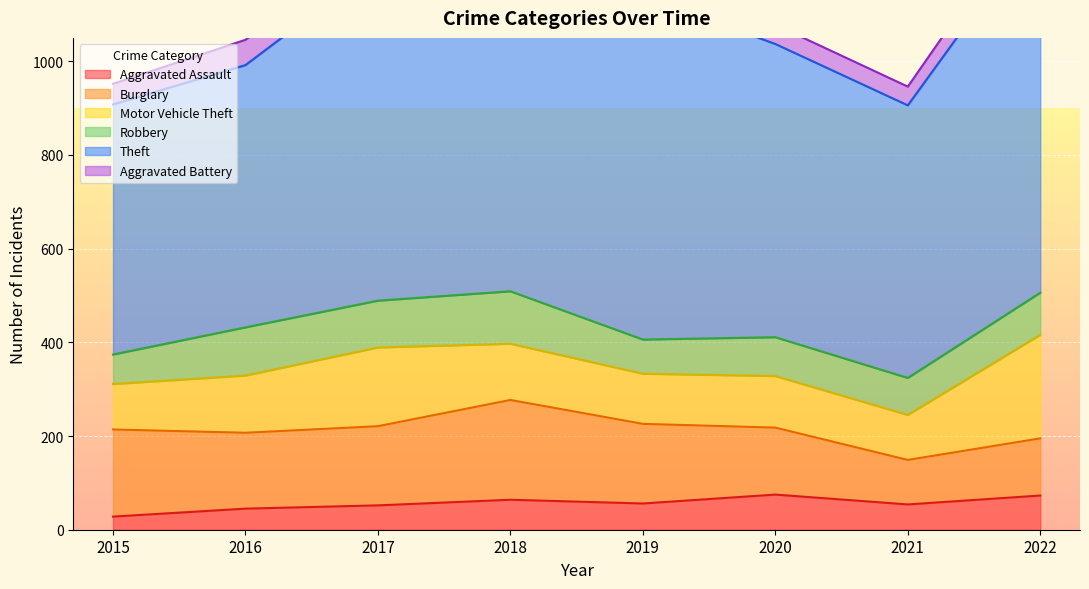

Rank the series by their maximum value, from highest to lowest.

Theft, Motor Vehicle Theft, Burglary, Robbery, Aggravated Assault, Aggravated Battery